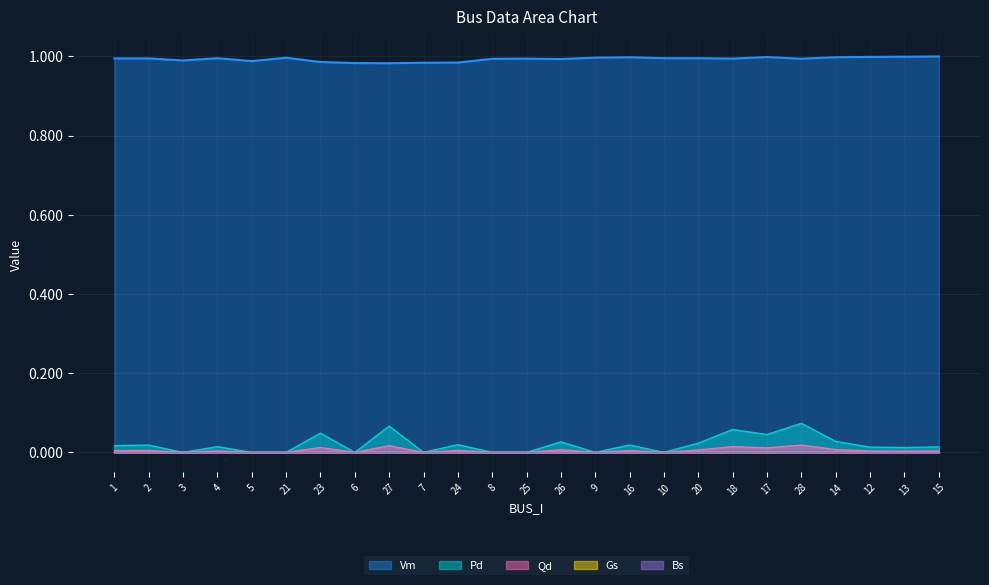

What is the total value across all series at 5?

1.0